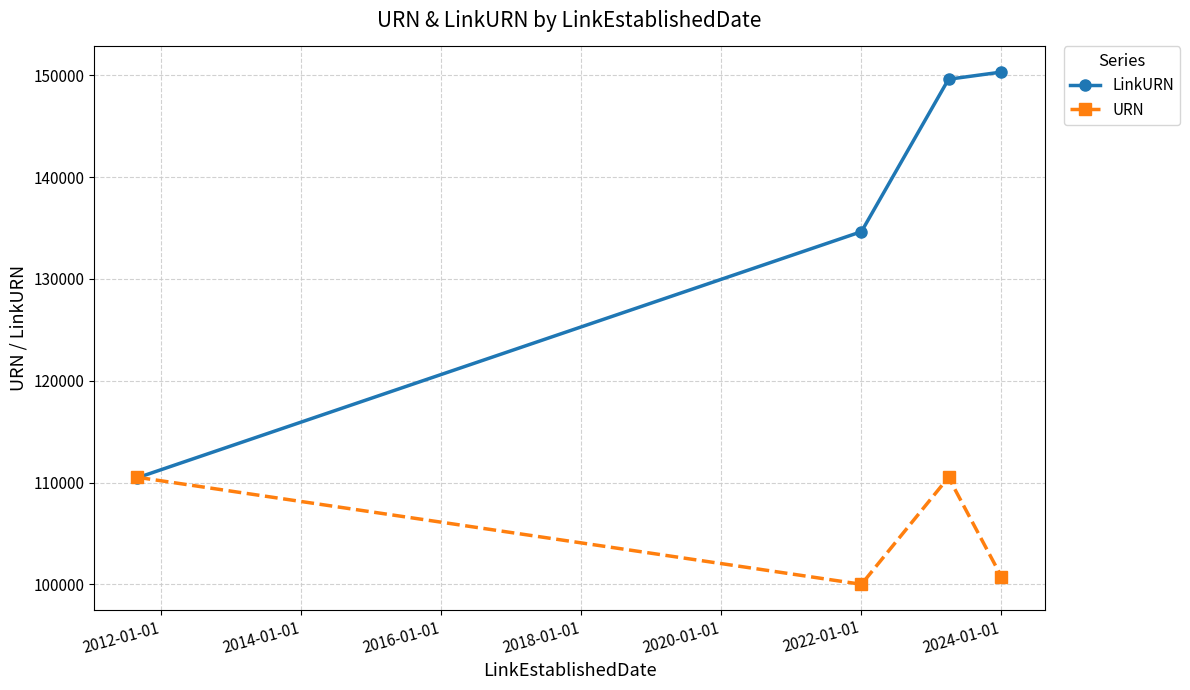

List the series in order of their overall mean, lowest first.

URN, LinkURN